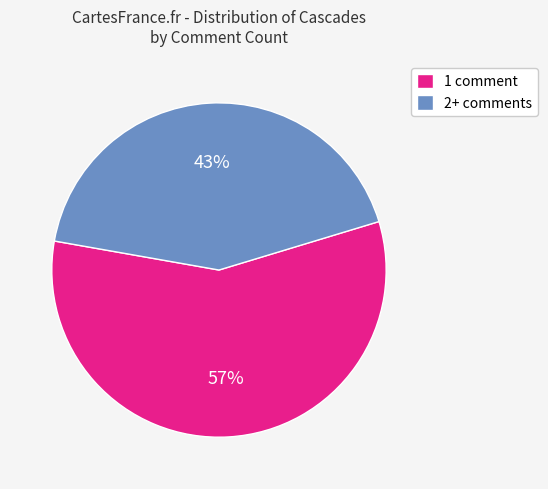

Which slice is the largest?

1 comment